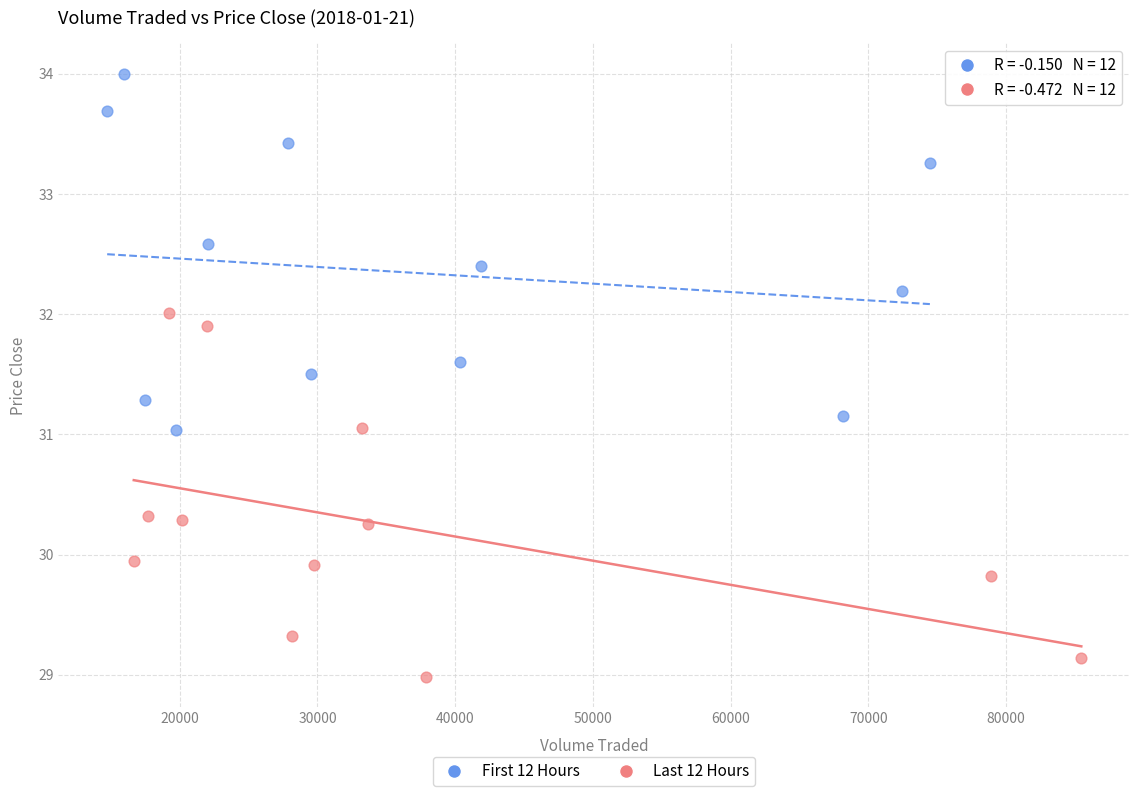

Which series reaches the maximum Y coordinate?

First 12 Hours